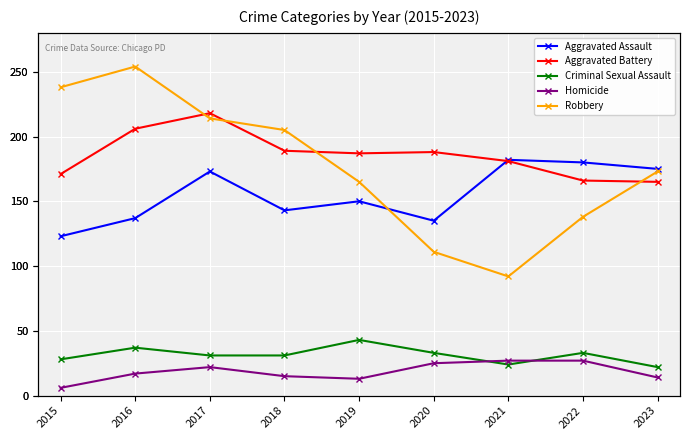

At how many categories does at least one series exceed 102?

9